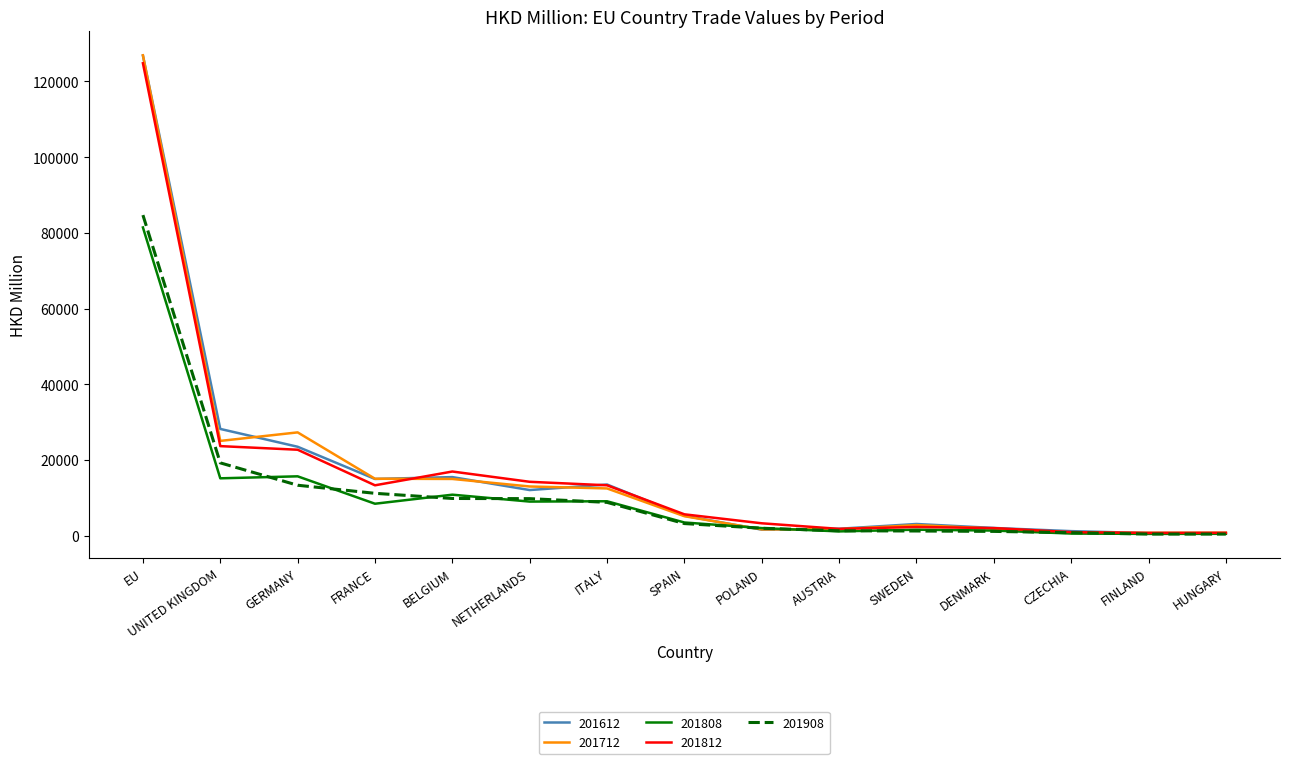

At which category does the chart reach its peak across all series?

EU